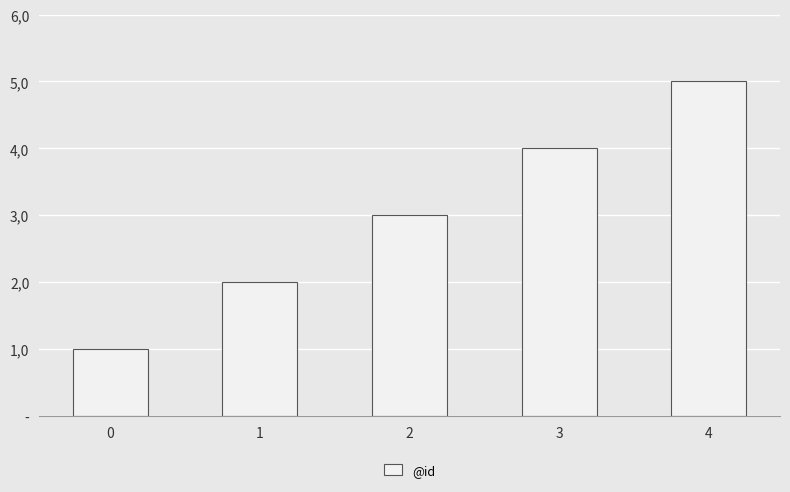

Reading left to right, list all the values displayed in this chart.

0=1	1=2	2=3	3=4	4=5